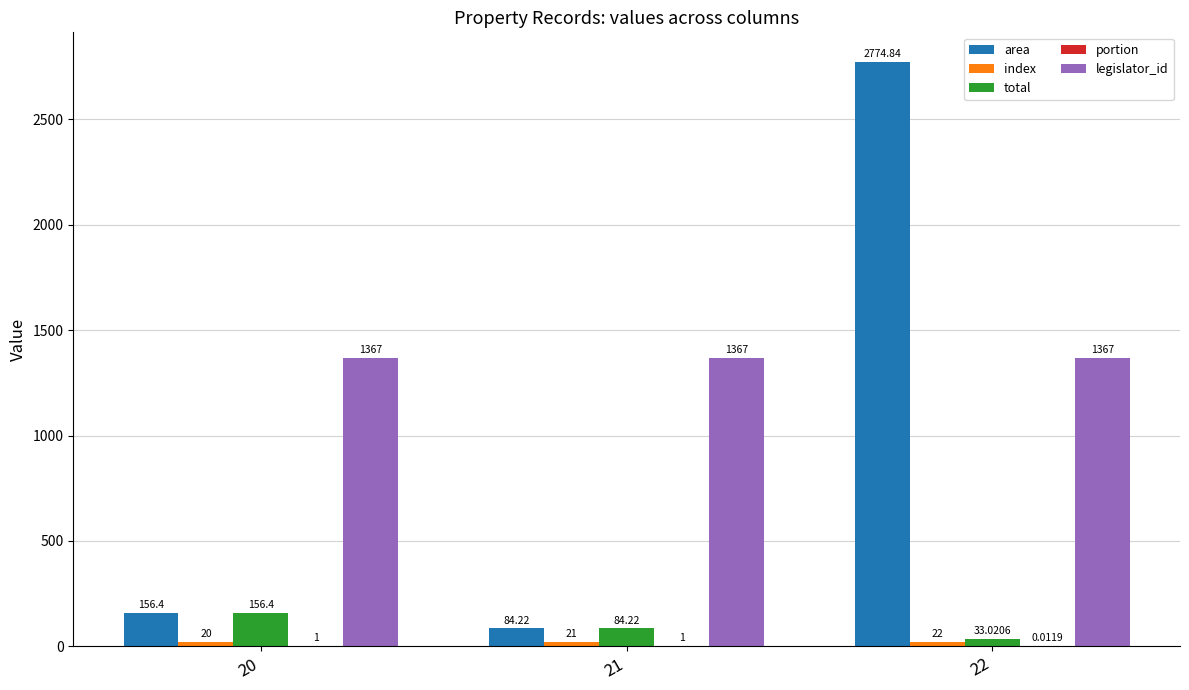

What is the maximum value shown in the chart?

2774.8